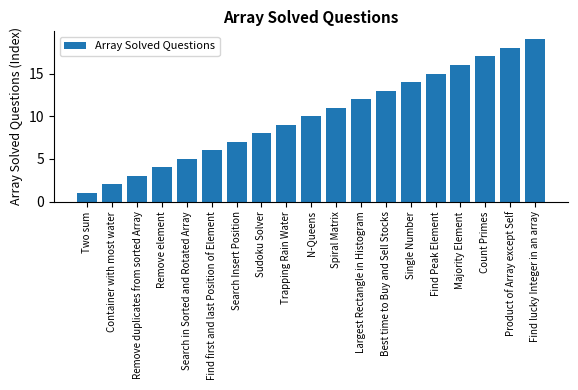

At which label is the value closest to 10?

N-Queens